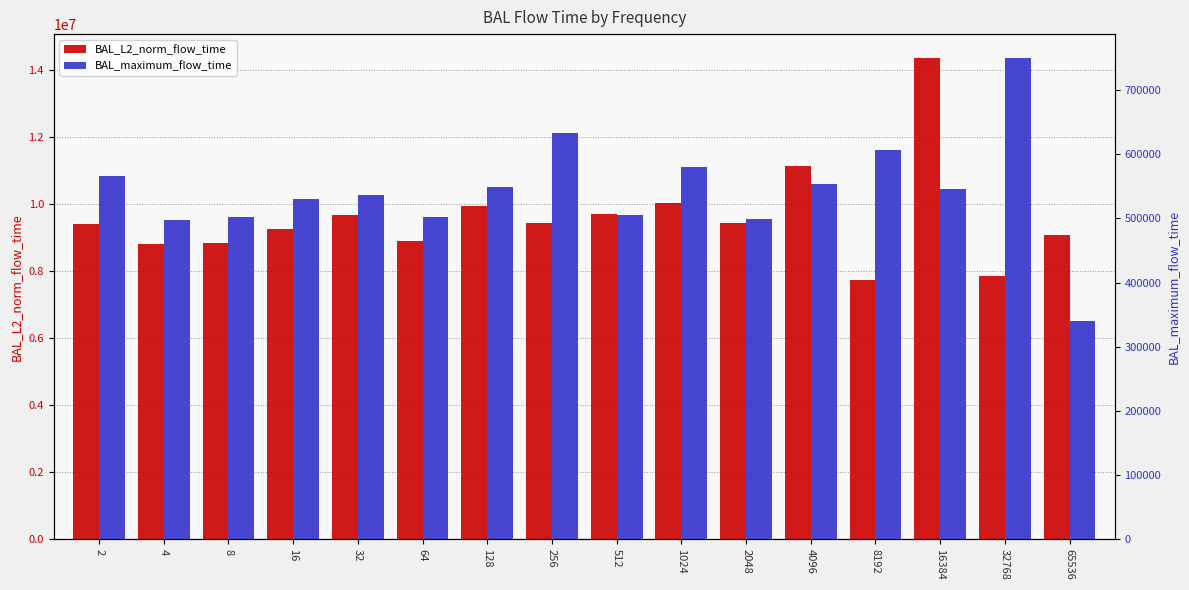

What is the difference between the highest and lowest values at 16384?

13797017.7